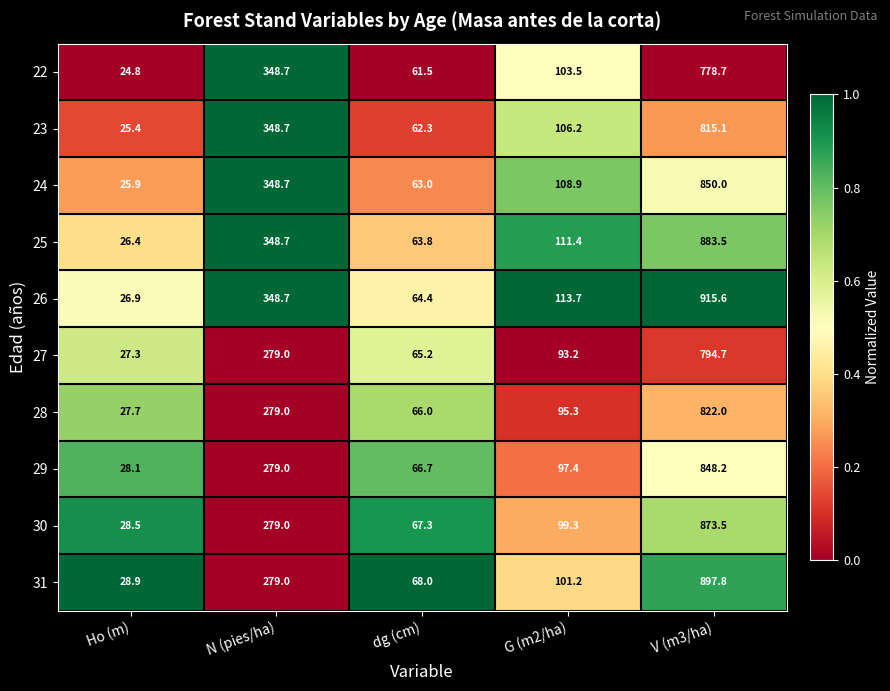

How many values in the 23 series exceed 106?

3